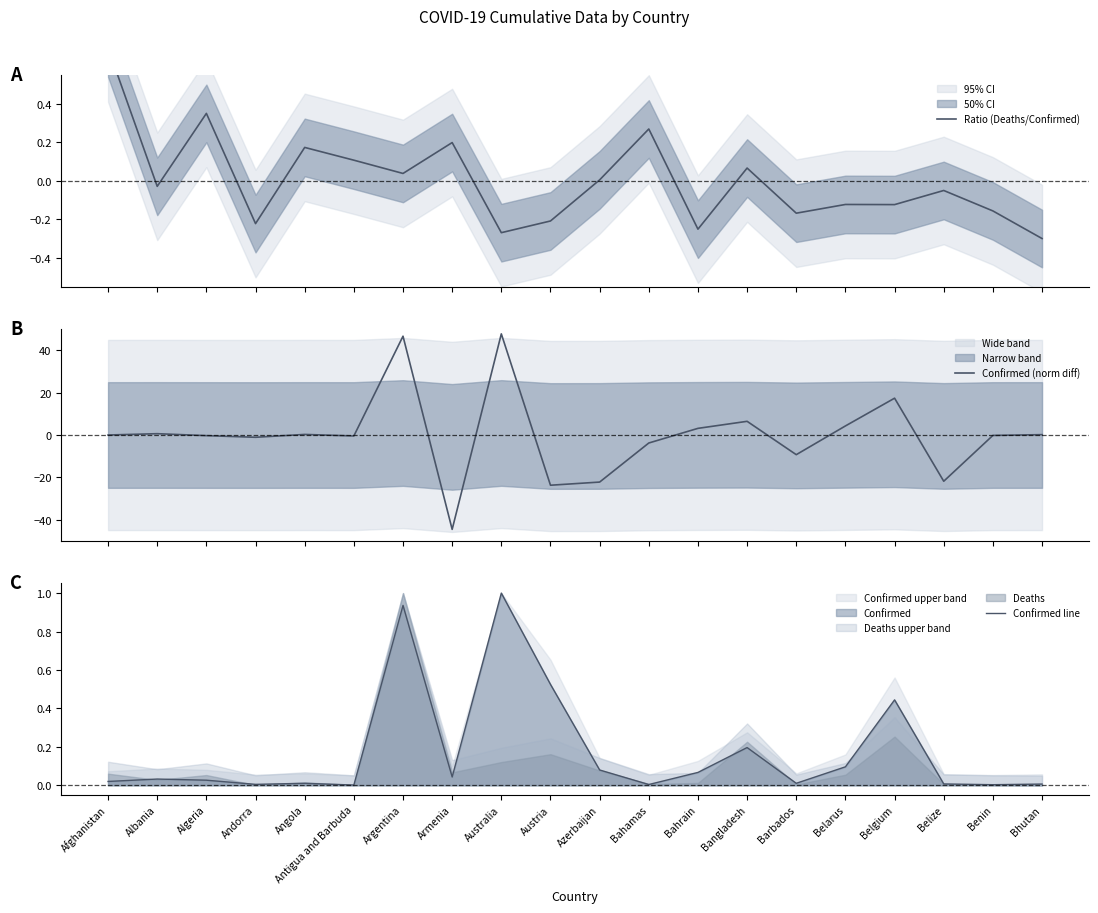

Which category has the lowest value in the Ratio (Deaths/Confirmed) series?

Bhutan